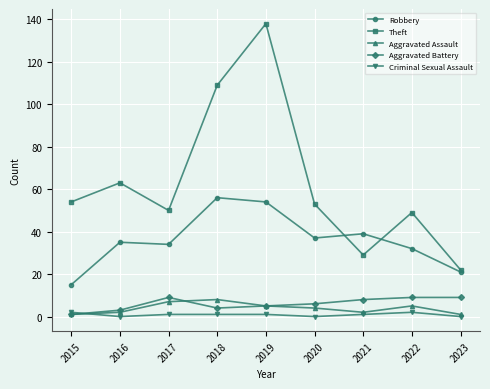

Which series has the widest spread of values?

Theft